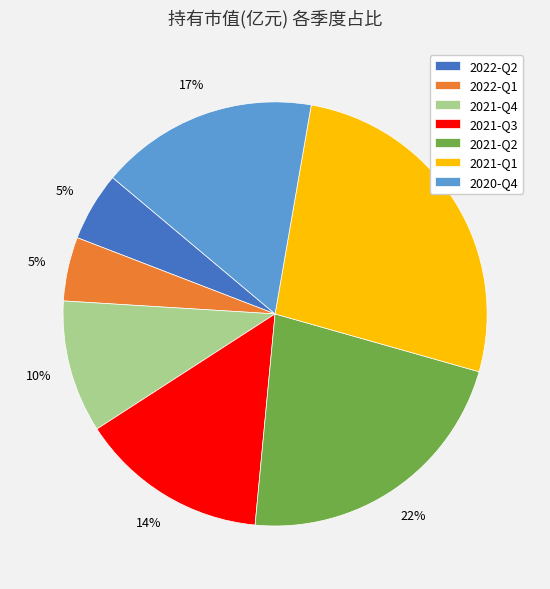

What percentage is the 2020-Q4 slice, to the nearest percent?

17%